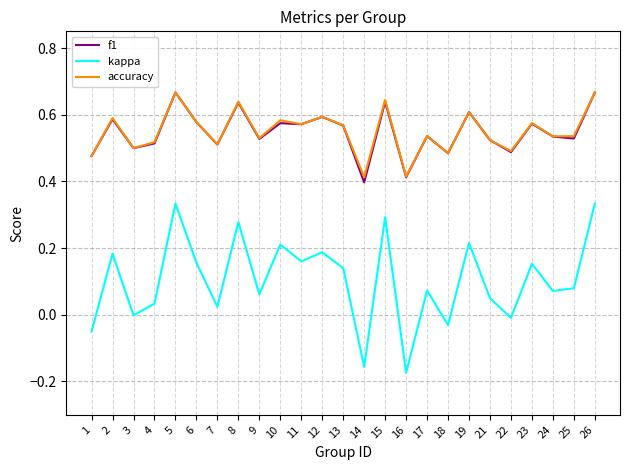

How many interior local peaks does the accuracy series have?

9